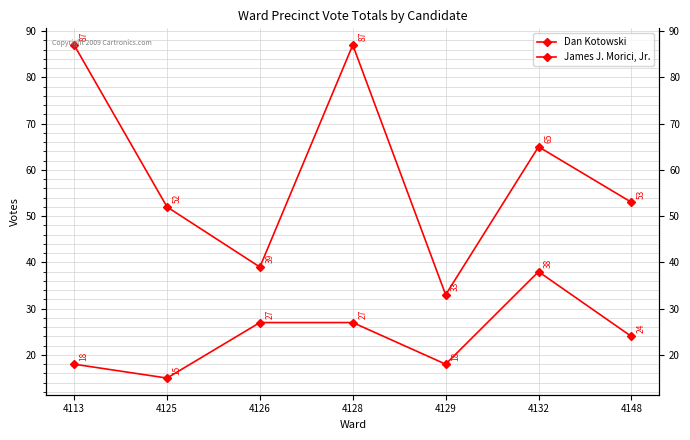

What is the sum of all Dan Kotowski values?

416